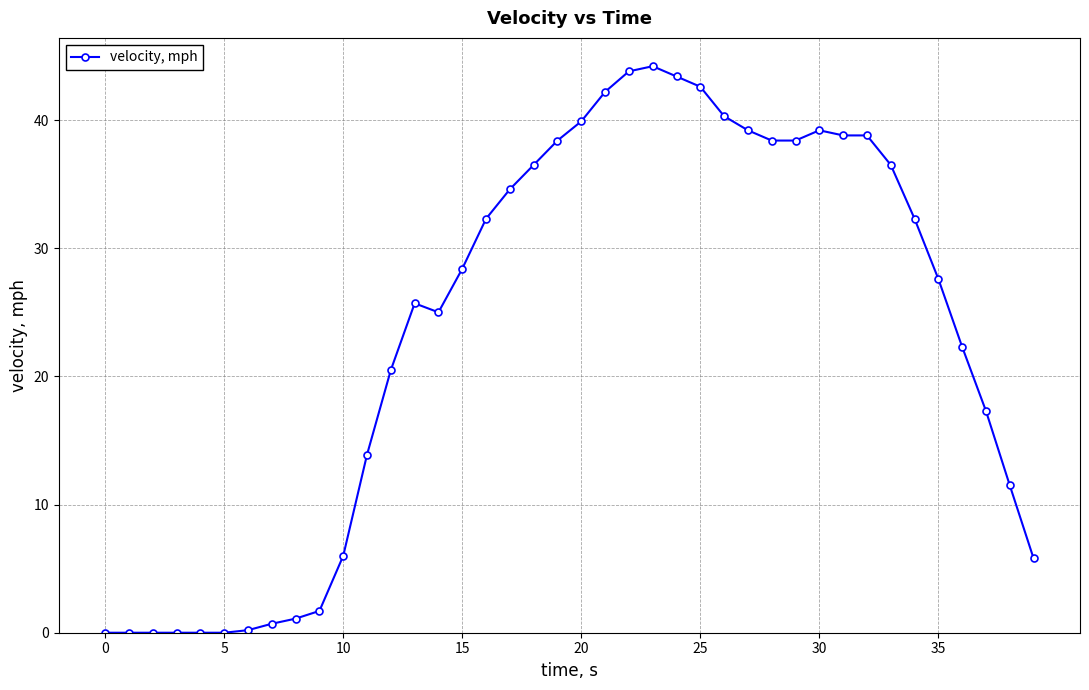

What is the maximum value shown in the chart?

44.2